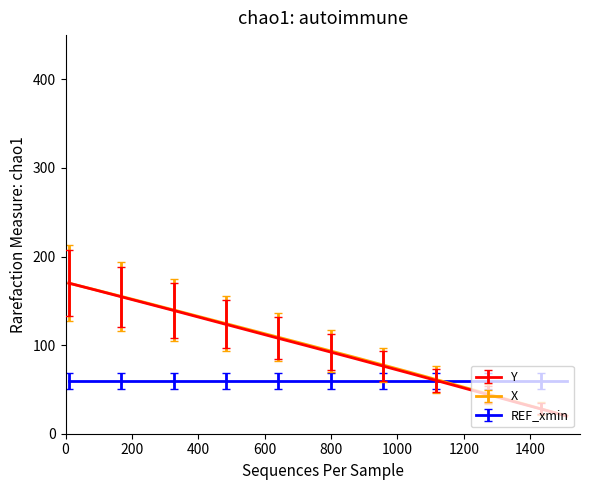

What is the greatest value displayed?

170.0